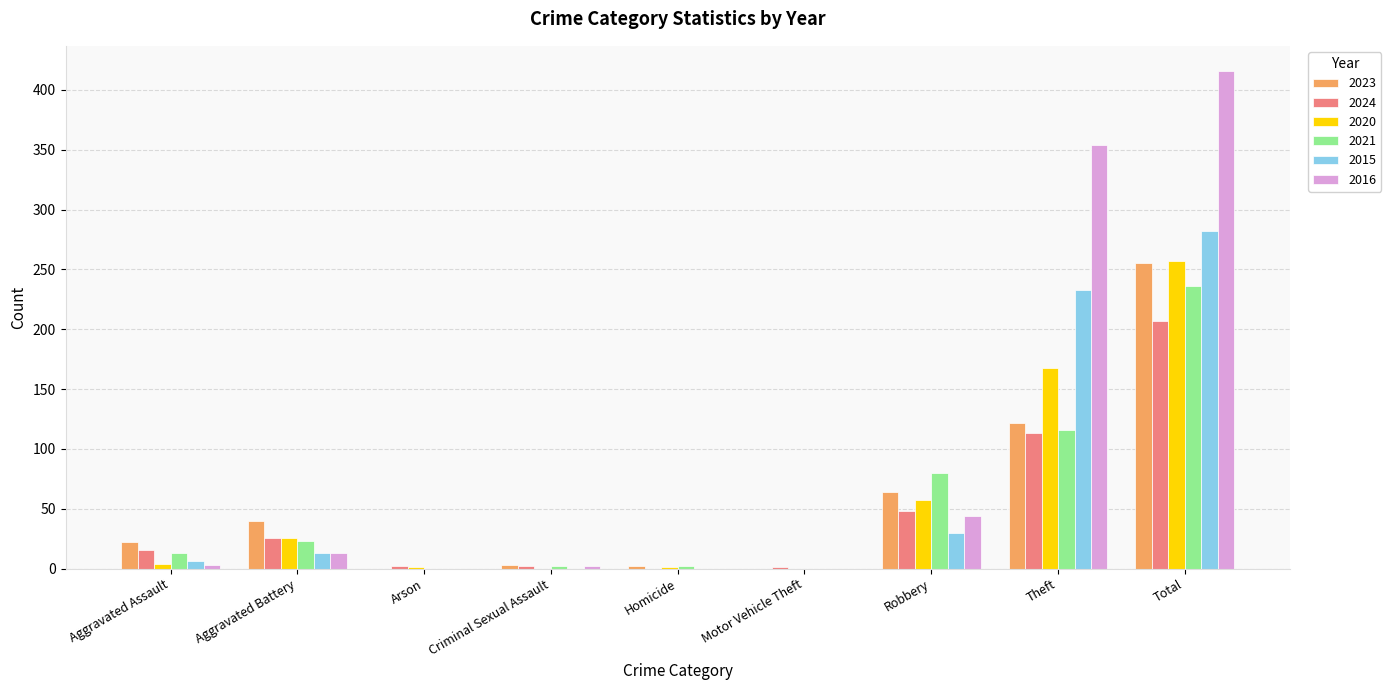

How many groups of bars are there?

9